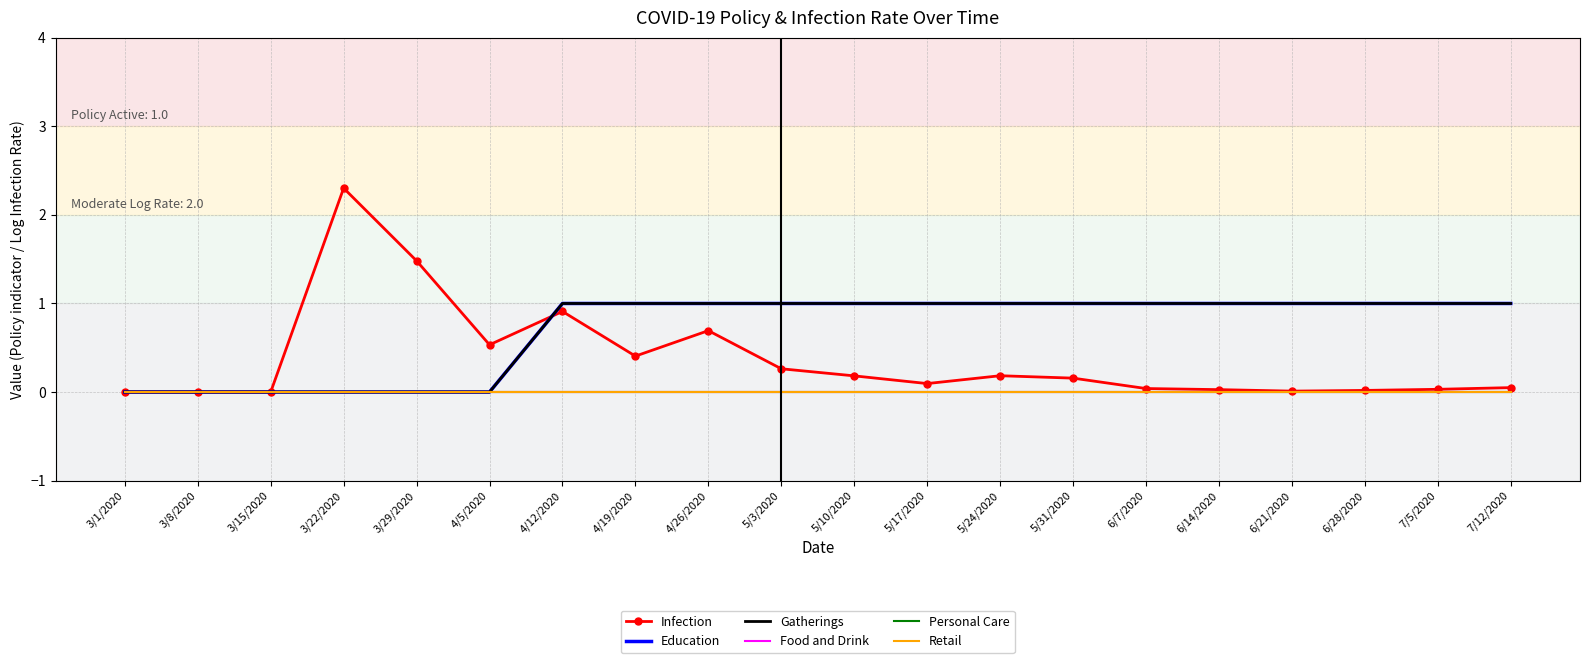

Which label corresponds to the smallest value in the chart?

3/1/2020